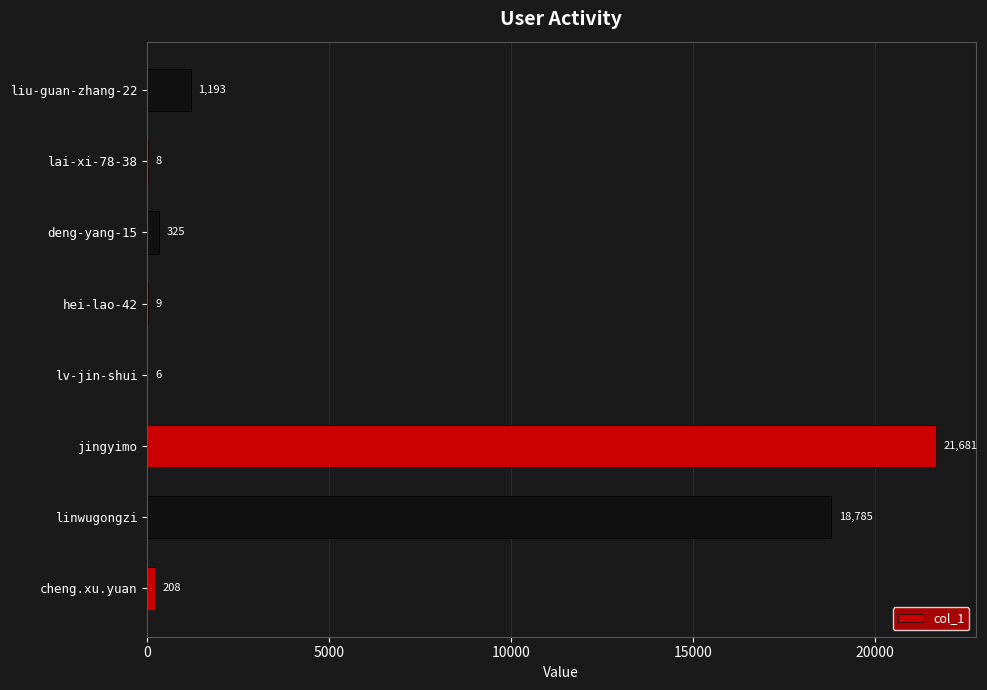

What is the average value?

5277